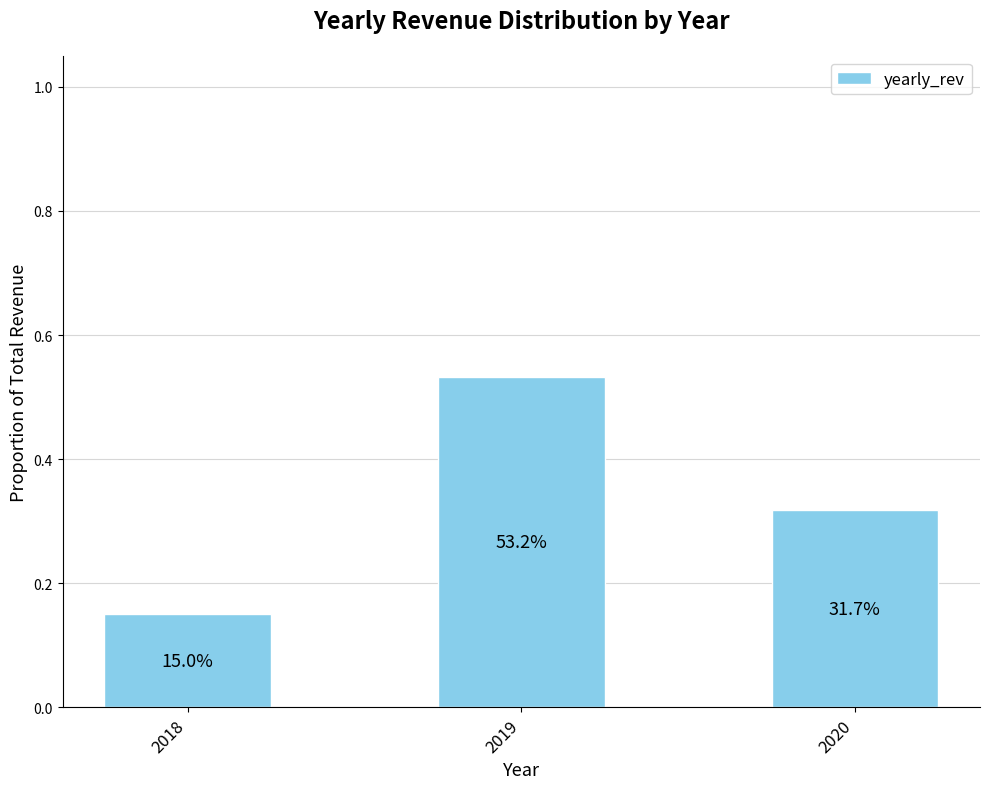

How many bars are there in total?

3